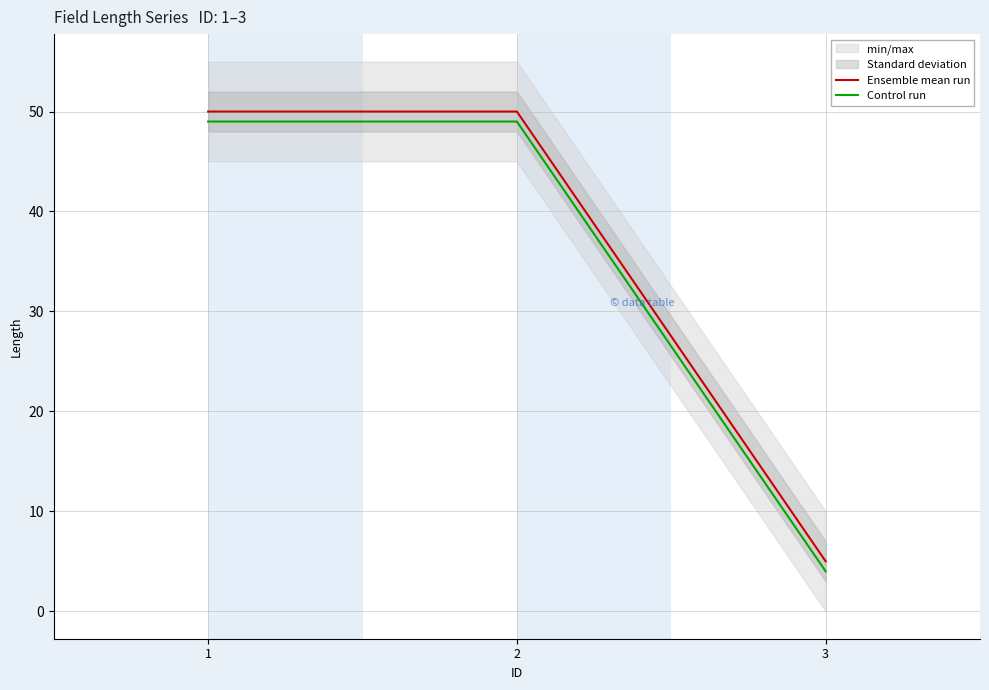

What value does the Ensemble mean run series have at 1, to the nearest 10?

50